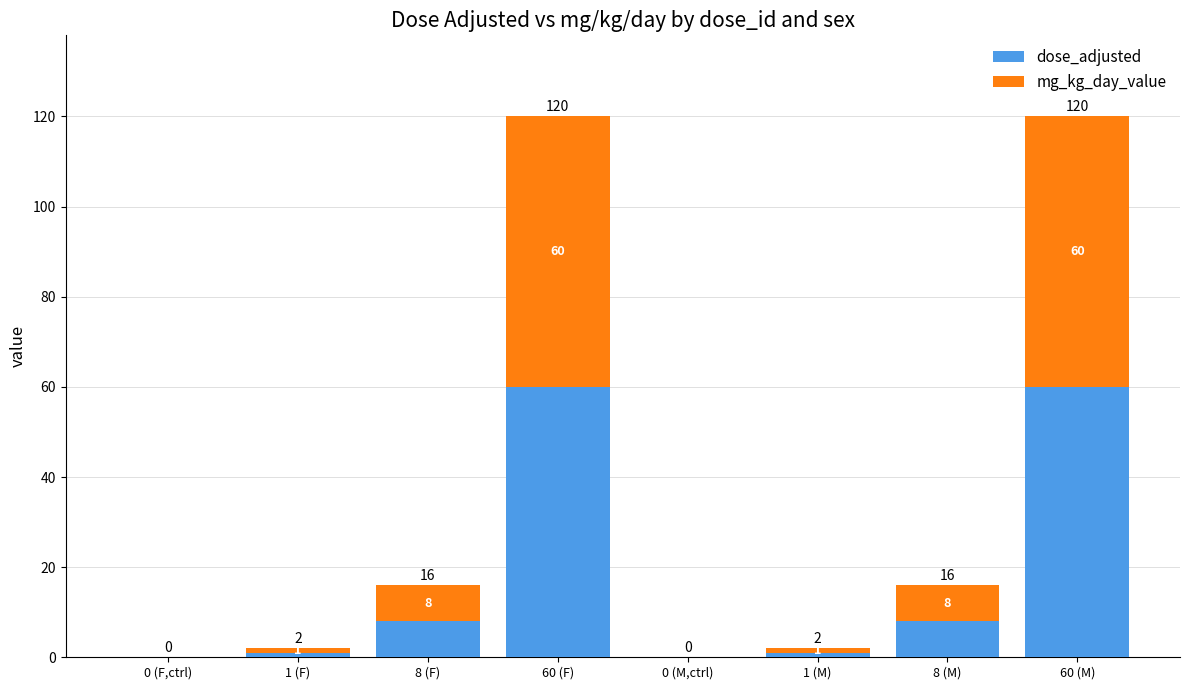

How many data points does each series have?

8